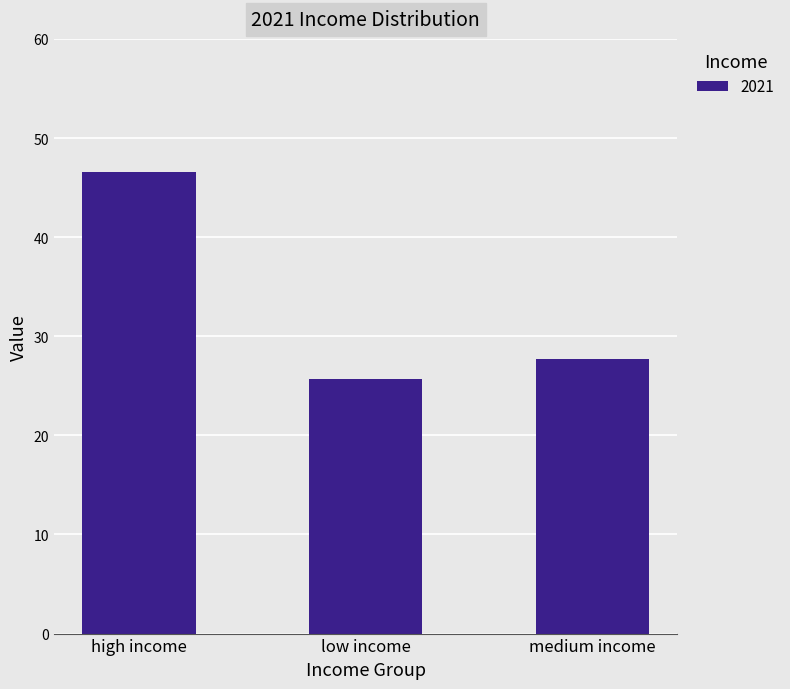

What is the ratio of the value at low income to the value at medium income?

0.9